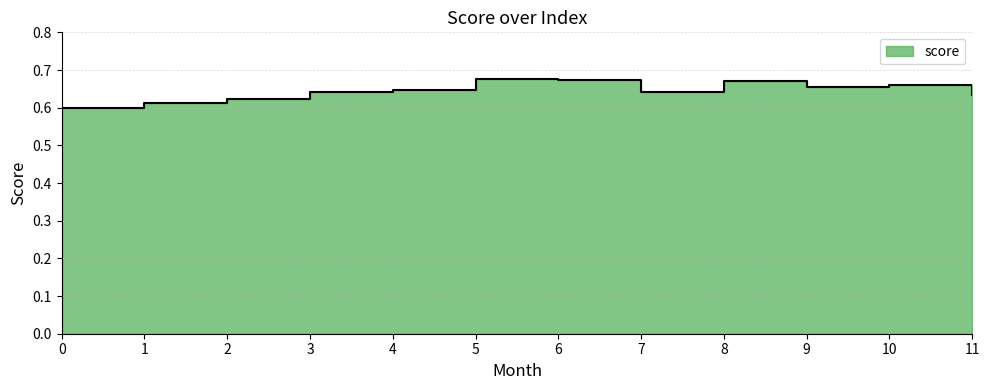

What is the smallest value displayed?

0.6